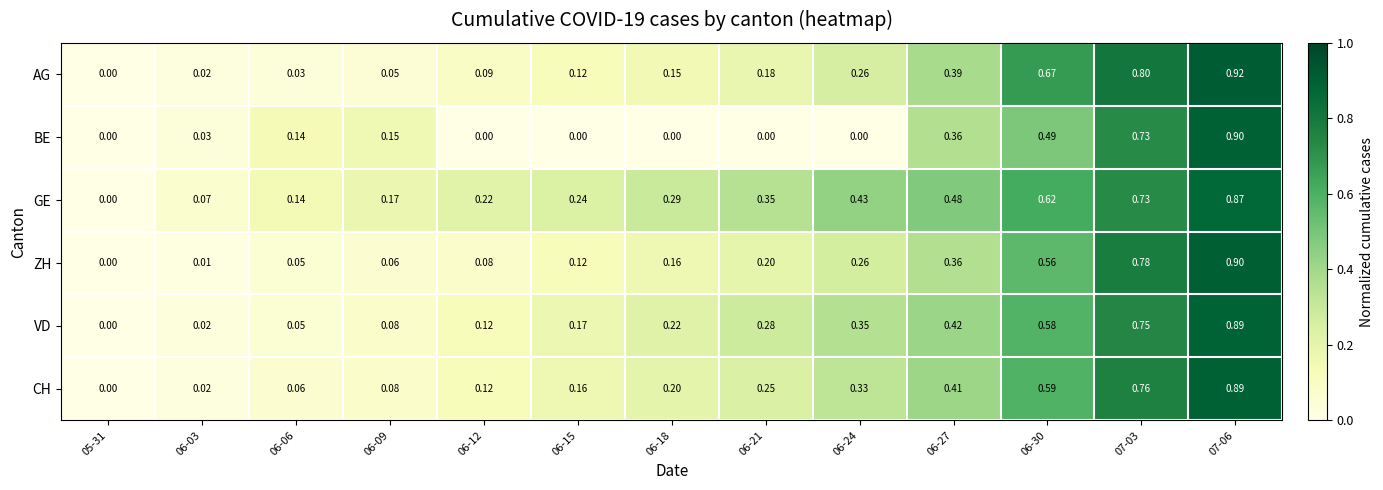

Count the number of data series in this chart.

6